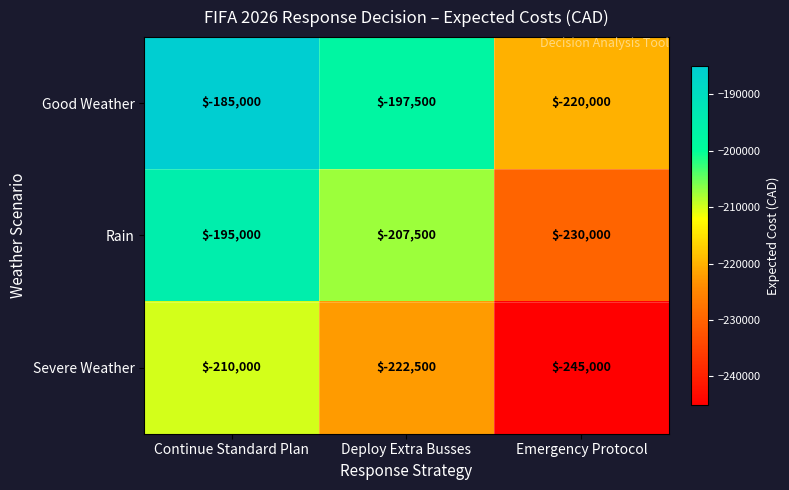

What is the difference between the highest and lowest values at Deploy Extra Busses?

25000